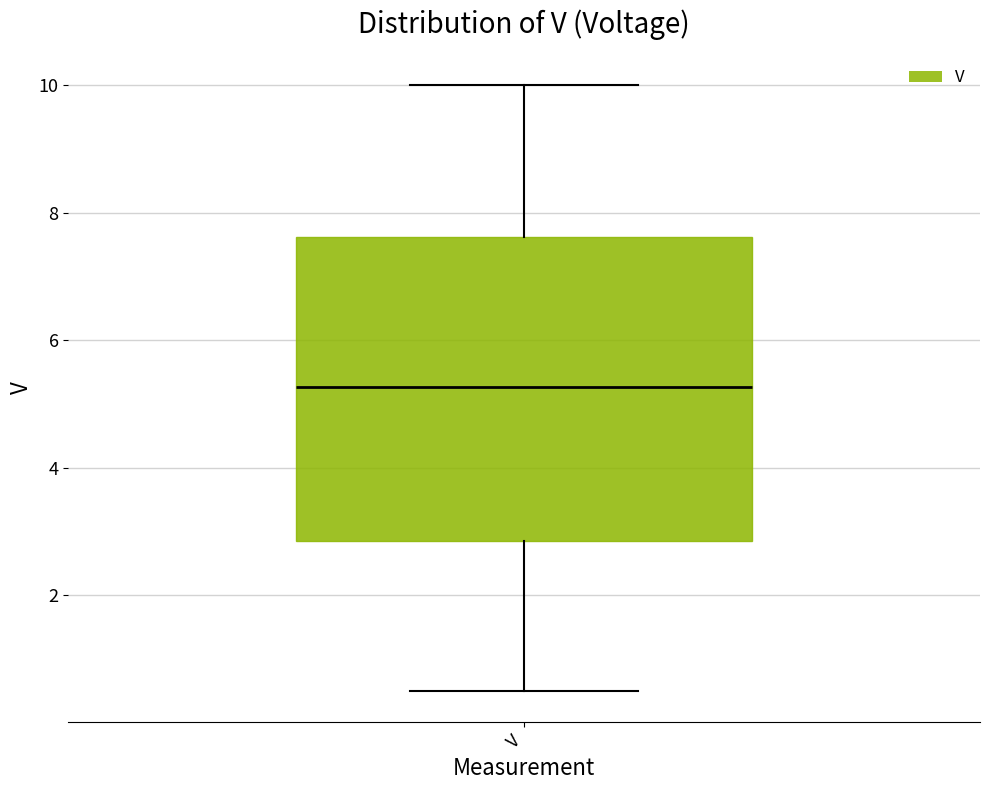

Read this box plot against the y-axis: the position of the median line, the range covered by the box, and the ends of both whiskers. The values are not printed on the chart, so give them approximately, as read against the axis.

median 5.2, box 2.8 to 7.6, whiskers 0.4 to 10.0